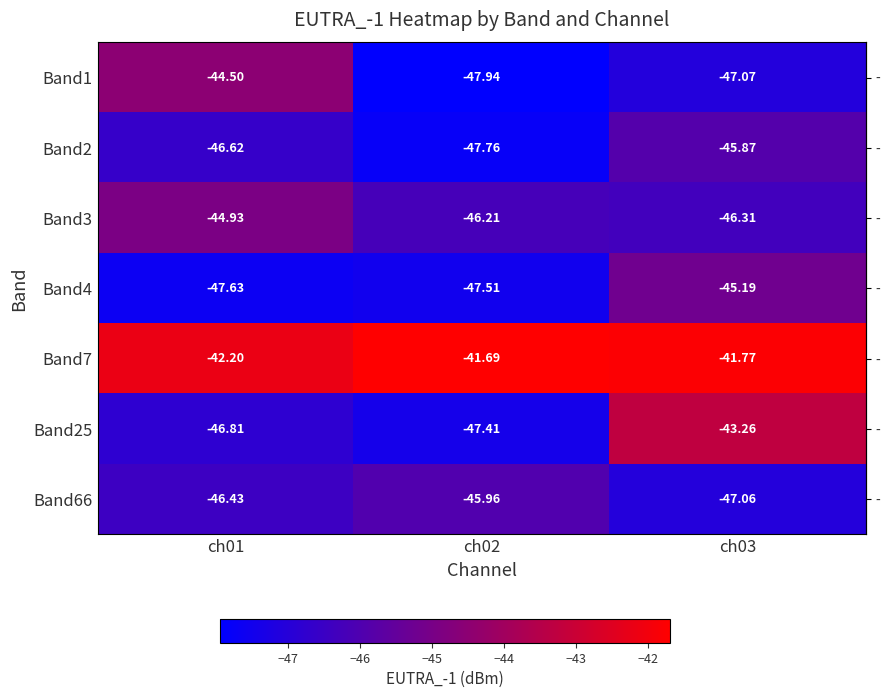

Is the value of Band66 at ch02 greater than the value of Band25 at ch01?

Yes